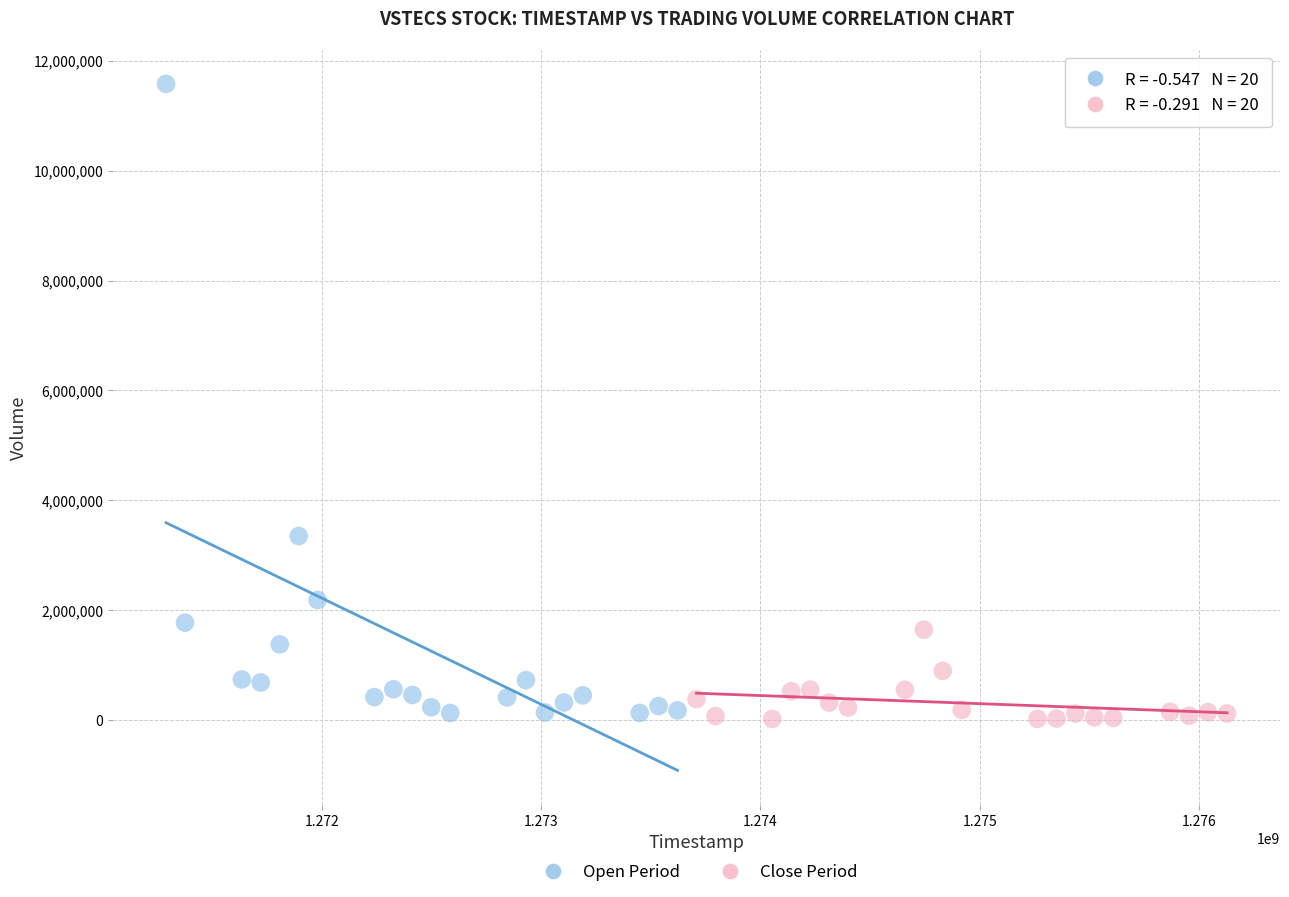

What are all the series names shown in the legend?

Open Period, Close Period